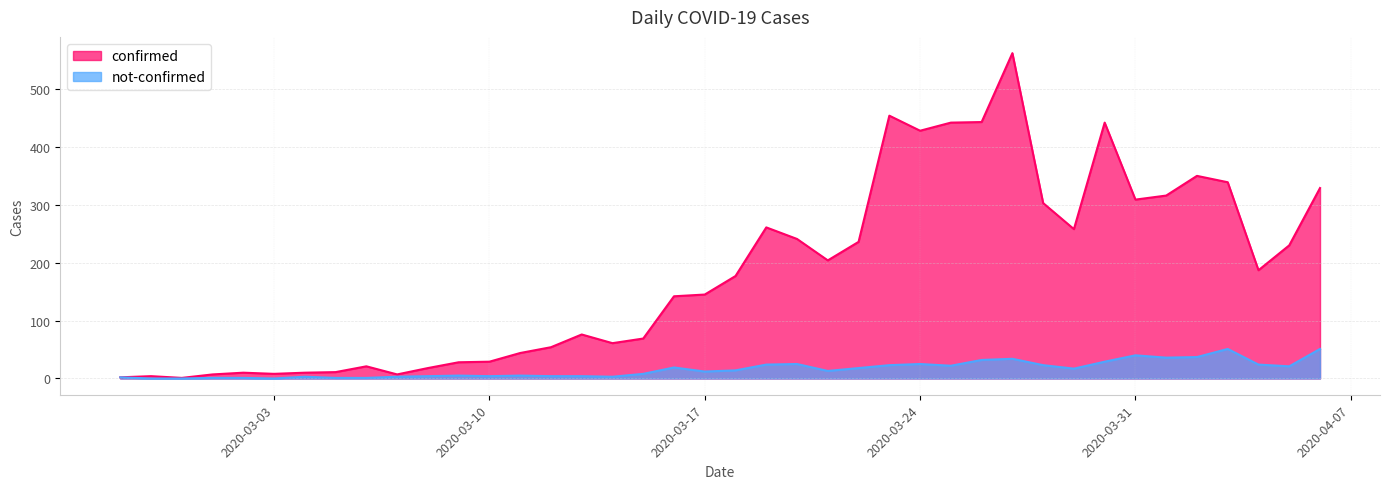

Which series changed the most between 2020-03-07 and 2020-03-29?

confirmed